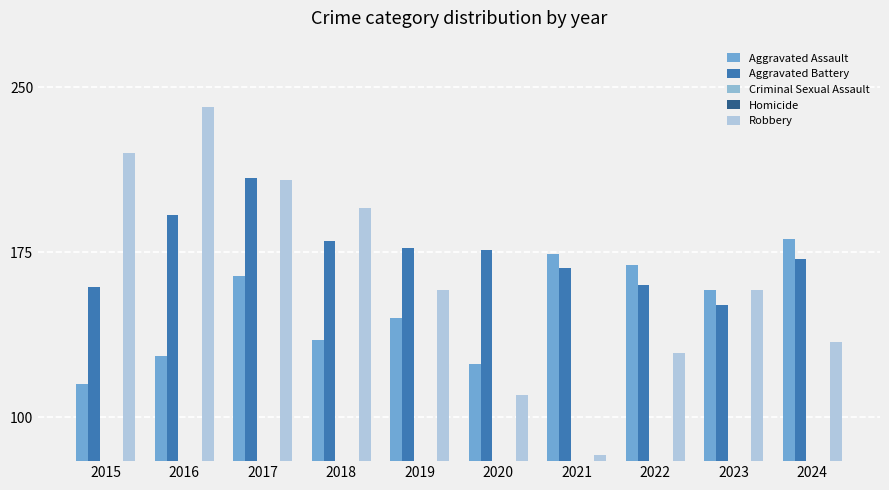

Reading left to right, extract all data points from this chart.

Aggravated Assault: 115	128	164	135	145	124	174	169	158	181
Aggravated Battery: 159	192	209	180	177	176	168	160	151	172
Criminal Sexual Assault: 27	34	30	31	43	33	24	27	18	18
Homicide: 6	16	22	14	13	23	27	25	13	20
Robbery: 220	241	208	195	158	110	83	129	158	134